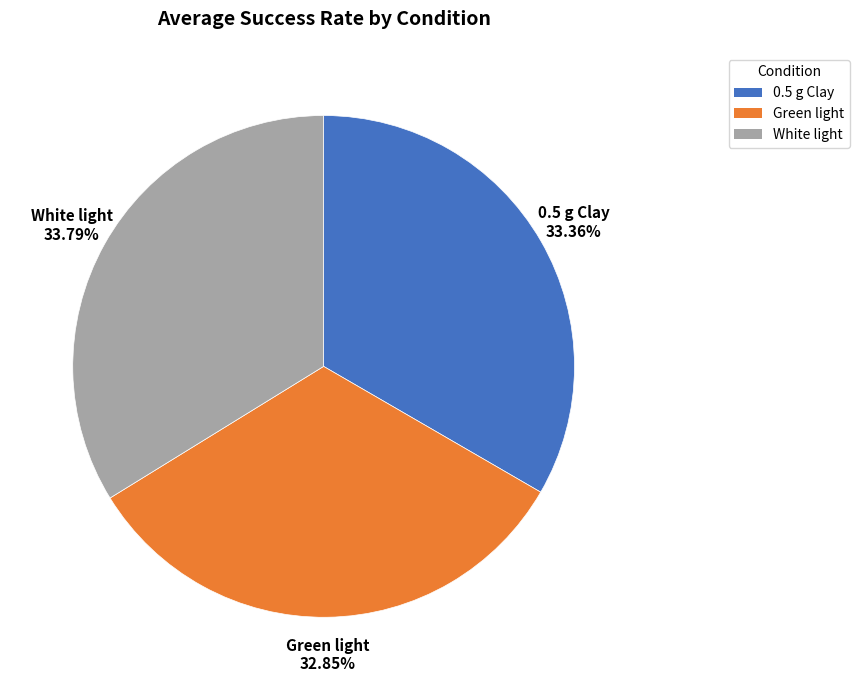

Approximately how many times larger is the value at 0.5 g Clay compared to White light?

1.0